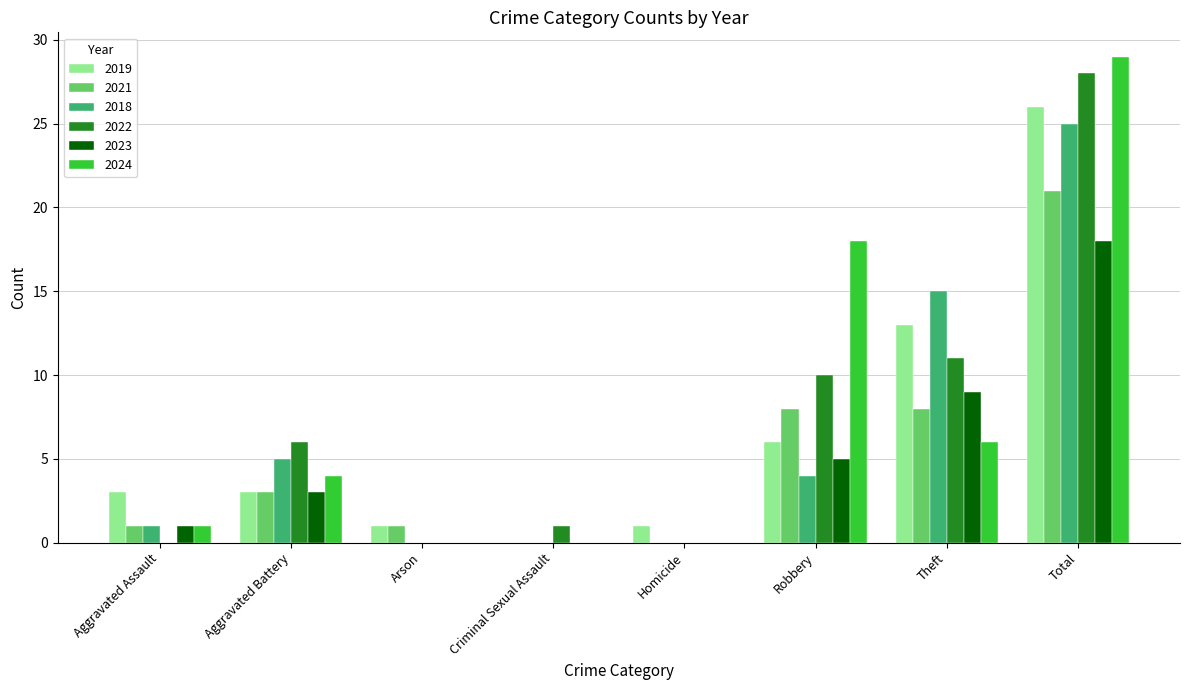

How many series are shown in this chart?

6